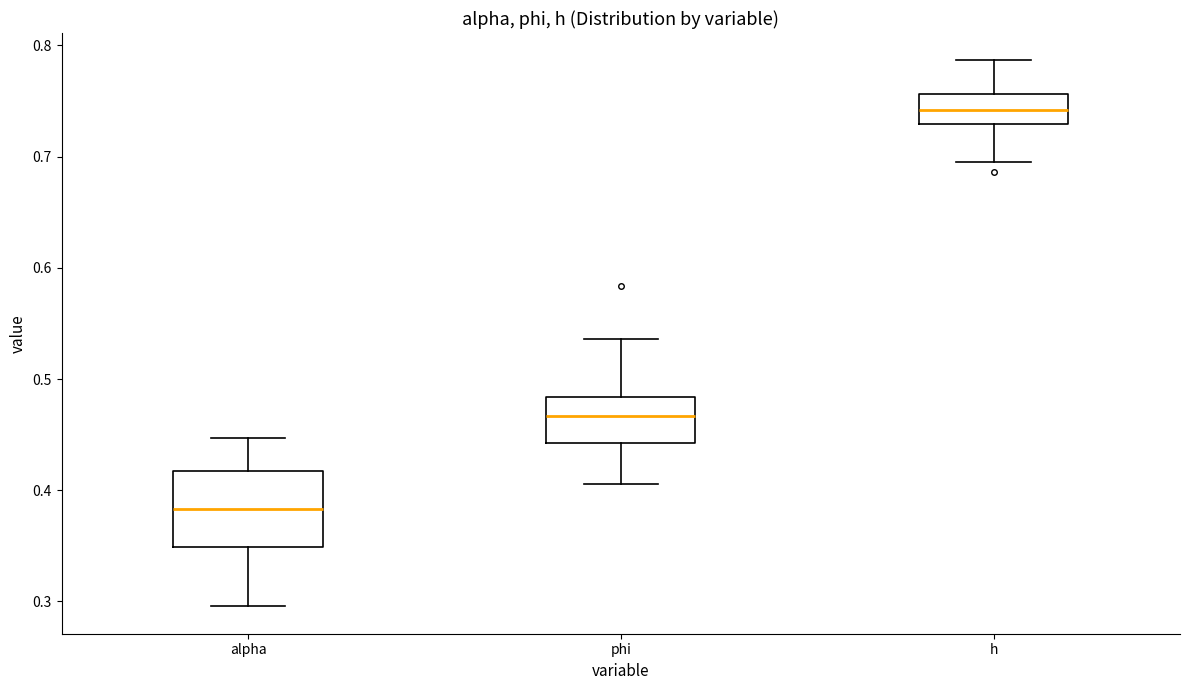

Where does the upper whisker of the box for alpha end on the y-axis? The values are not printed on the chart, so give them approximately, as read against the axis.

0.45